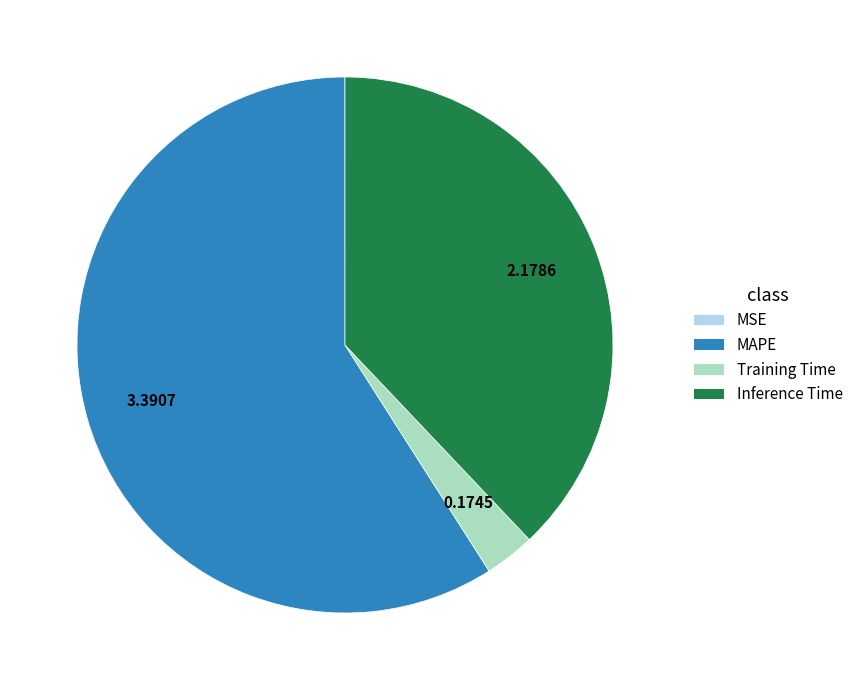

Does MAPE represent more than half of the total?

Yes